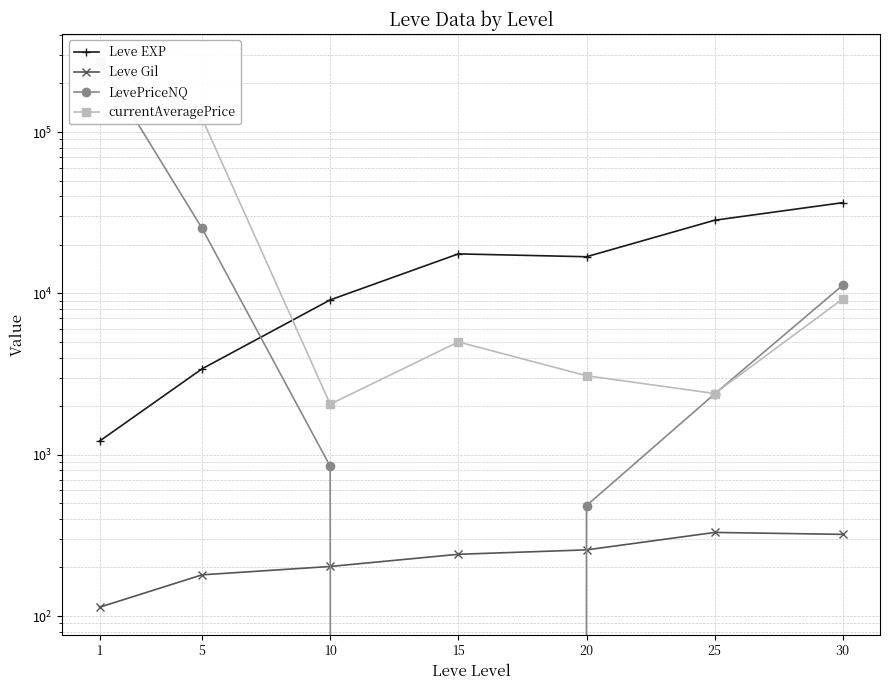

What is the lowest value of the Leve EXP series?

1213.3